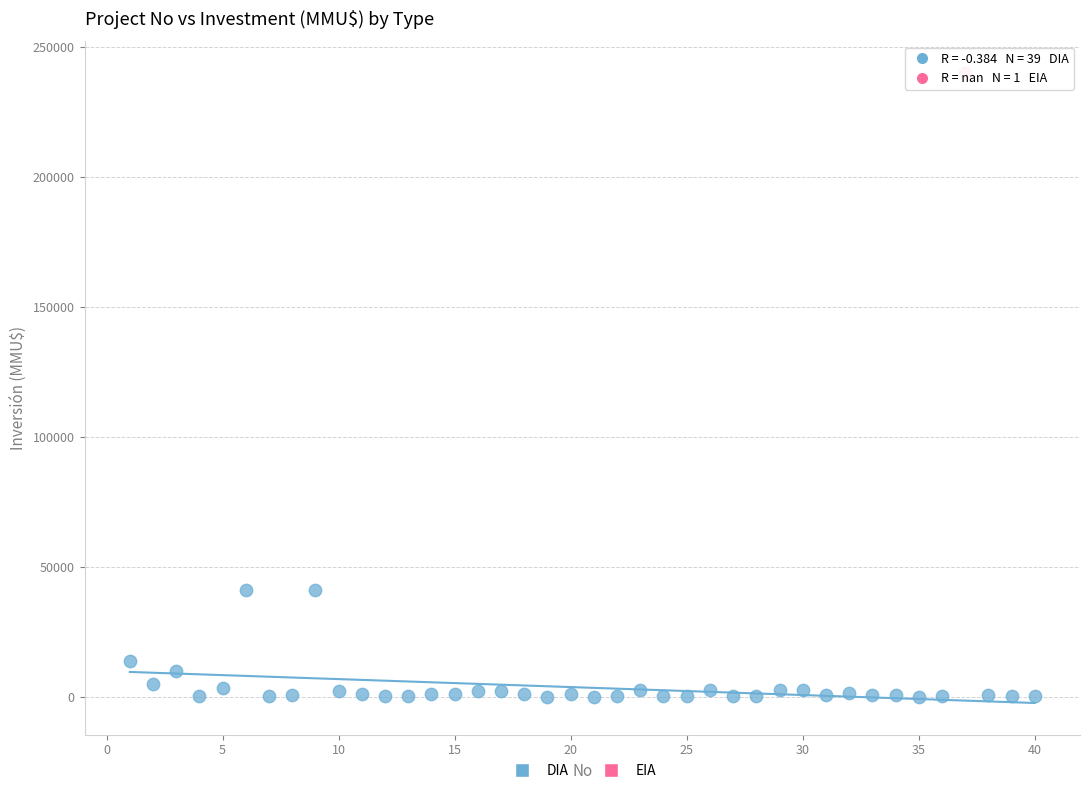

What are all the series names shown in the legend?

DIA, EIA